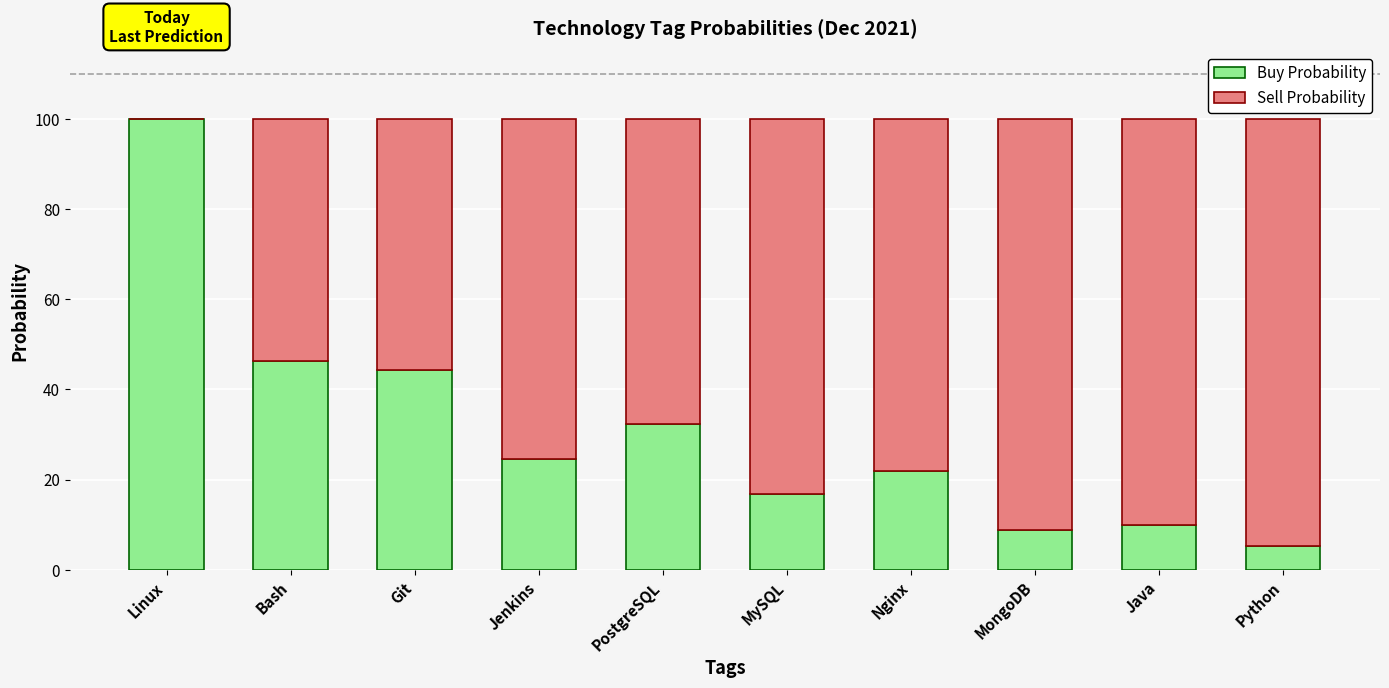

Are the bars grouped side by side (vs. stacked)?

No